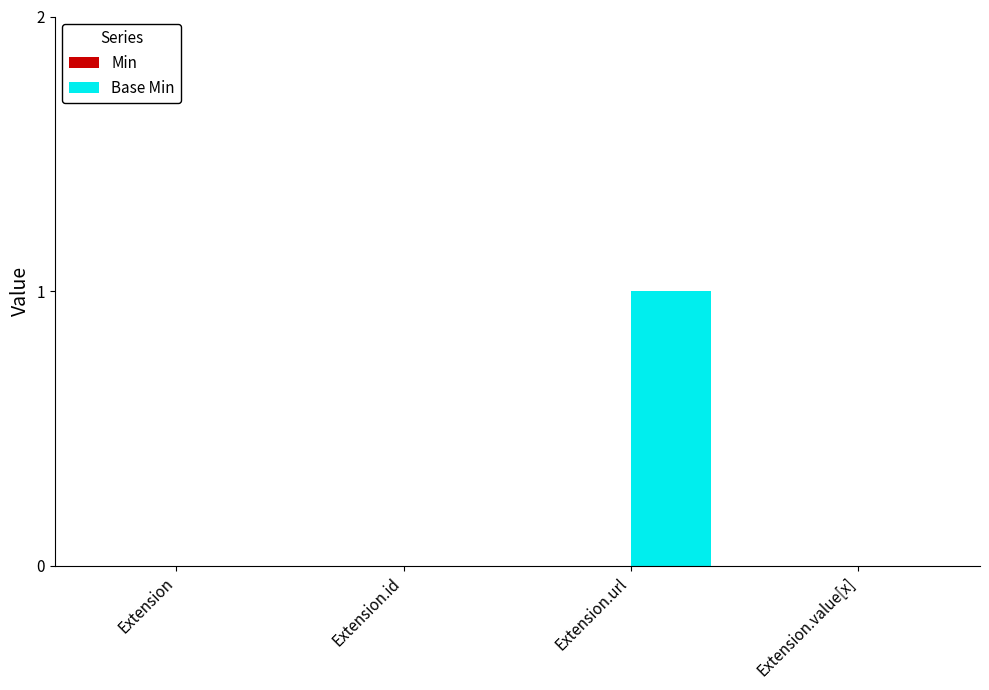

Between Extension.url and Extension, which is larger?

Extension.url